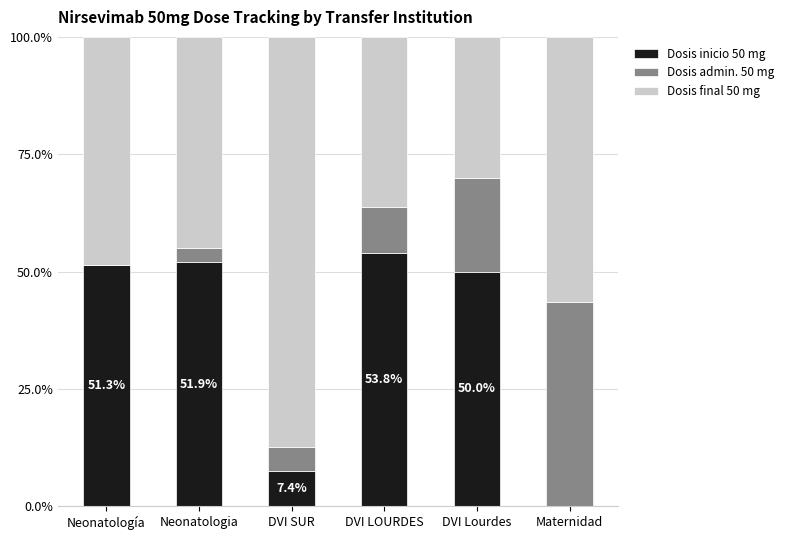

What is the total value across all series at DVI LOURDES?

100.0